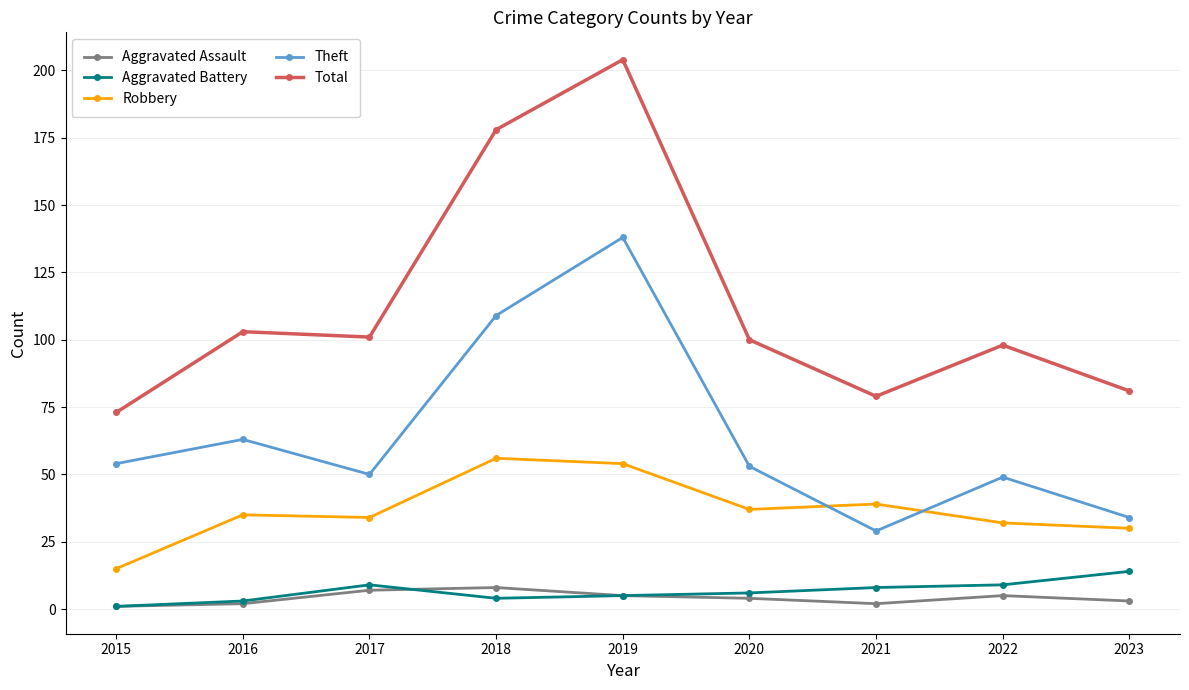

What value does the Aggravated Assault series have at 2023?

3